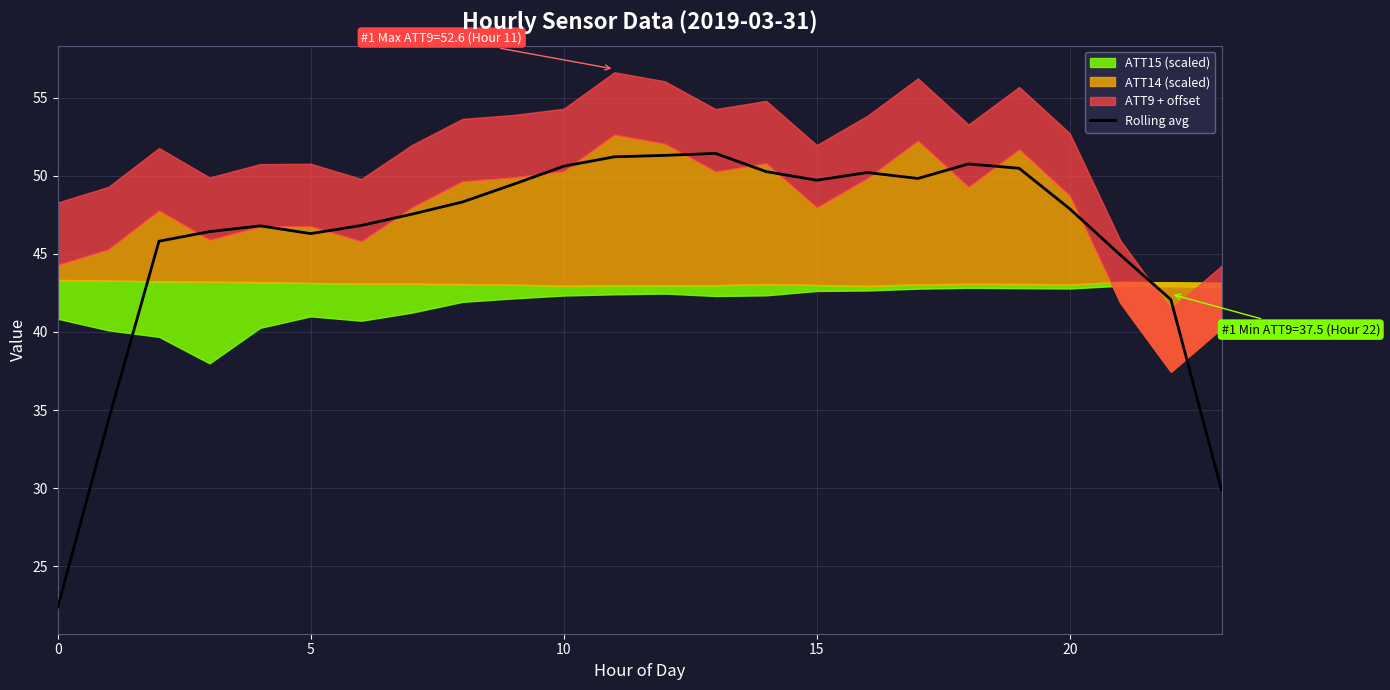

What is the minimum value for Rolling avg?

22.4